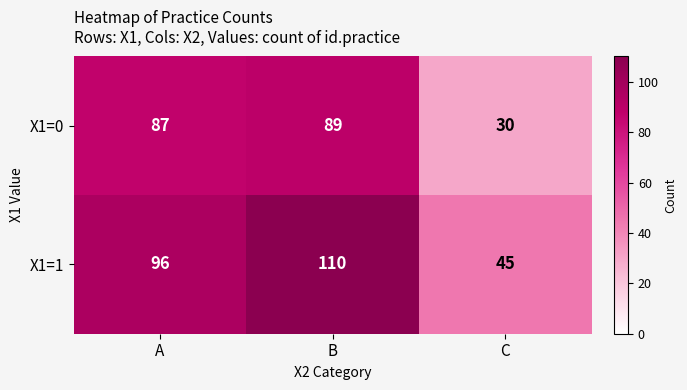

Rank the series by their average value, from highest to lowest.

X1=1, X1=0